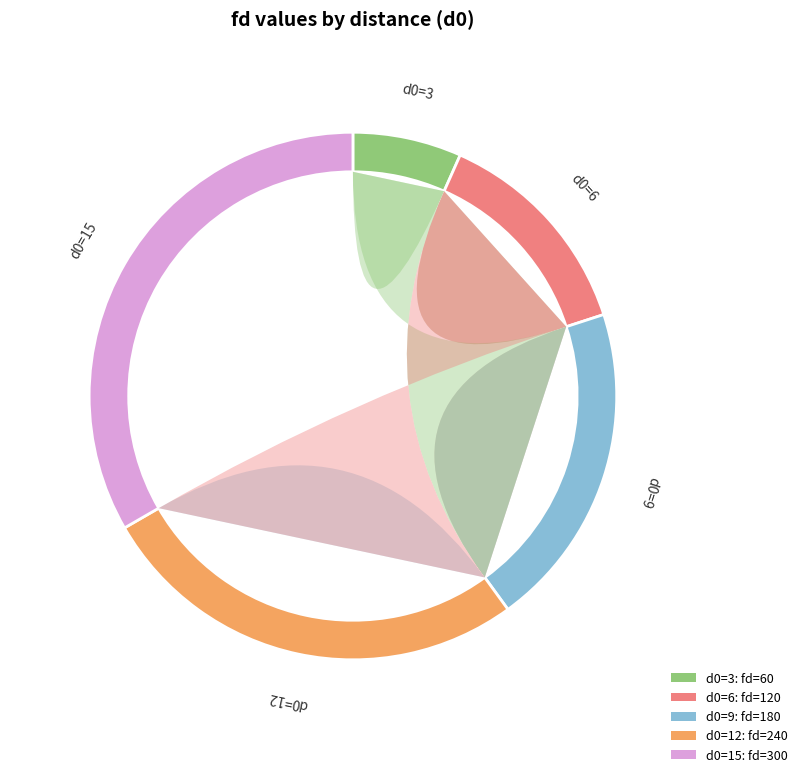

Is it true that d0=15 is 33% of the pie?

True